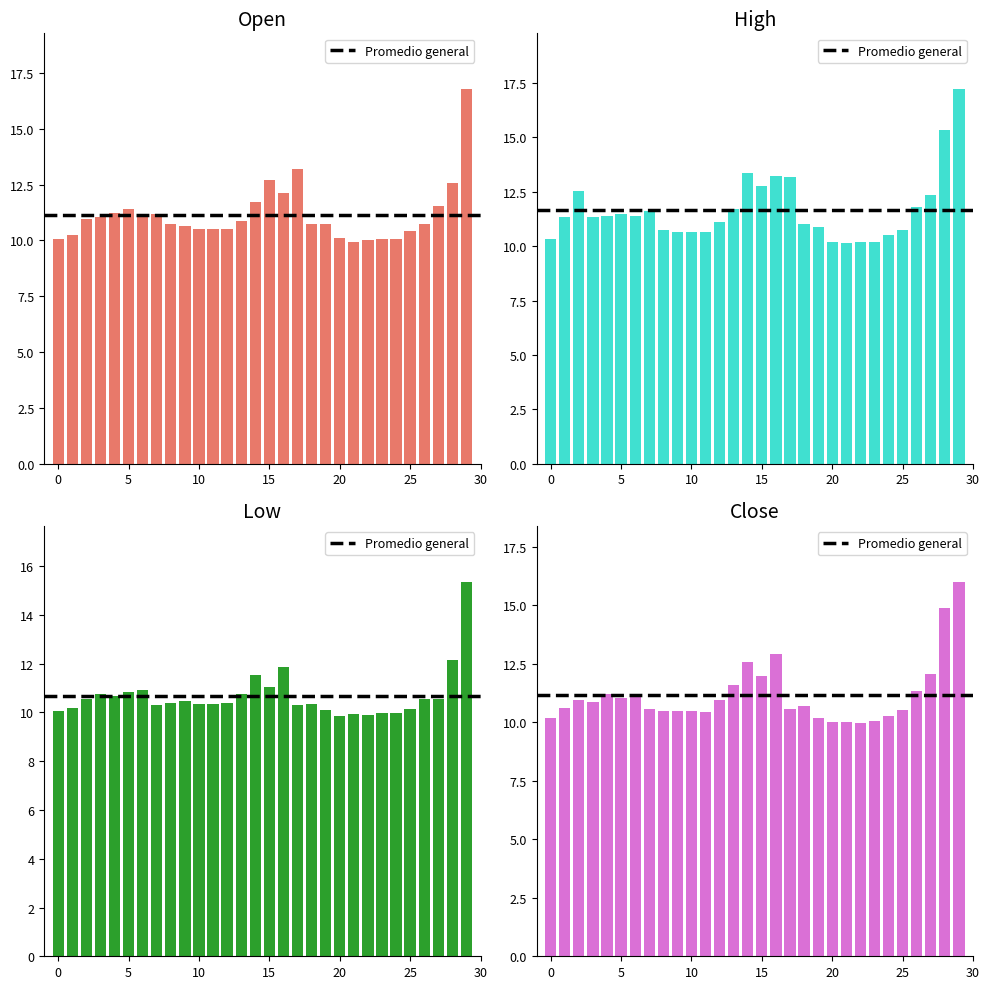

Is it true that Open equals 10.9 at 2020-09-07?

True